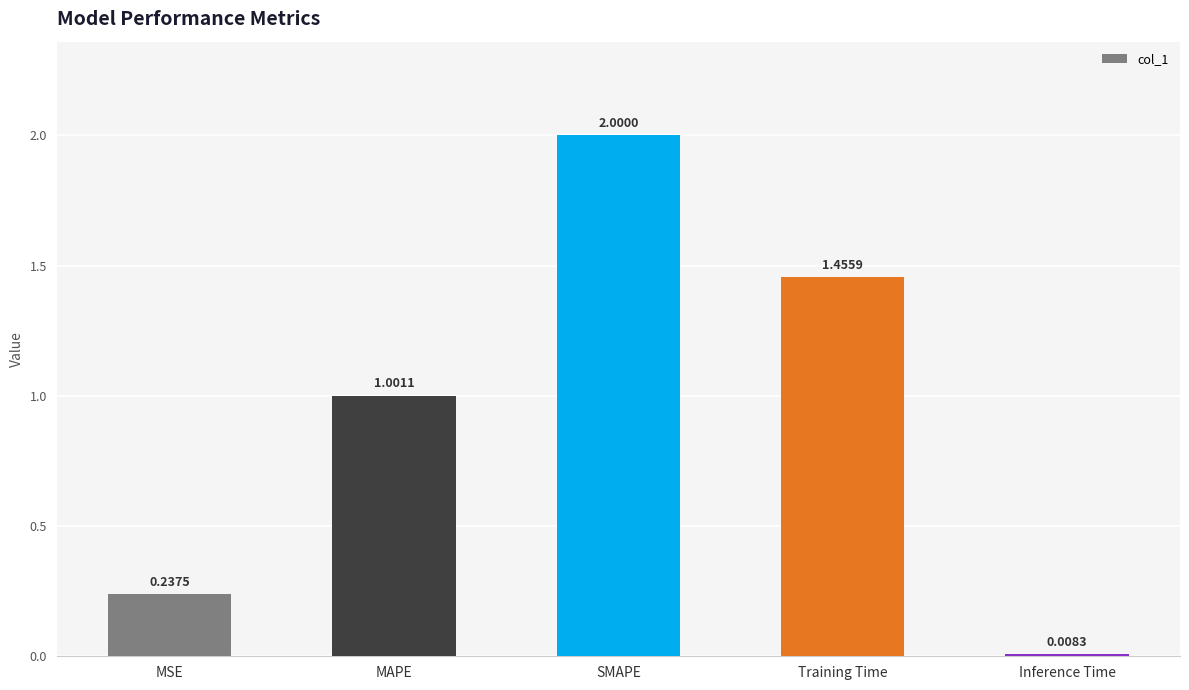

Where does the data first go above 1?

MAPE